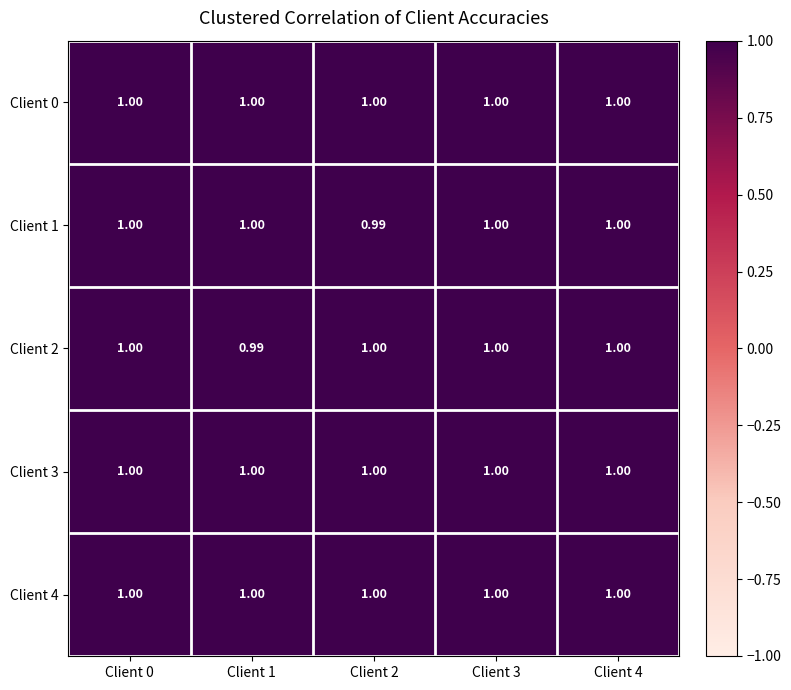

How many categories are shown in the chart?

5